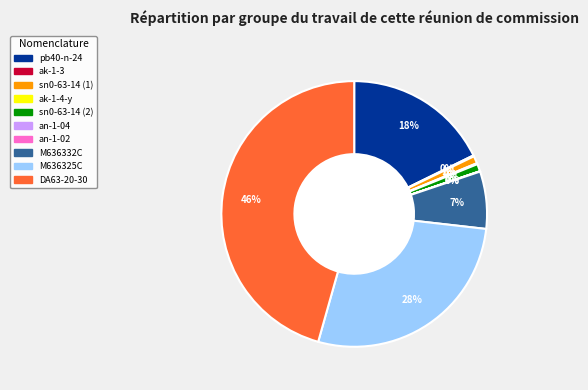

Is the sum of sn0-63-14 (2) and M636332C greater than half?

No